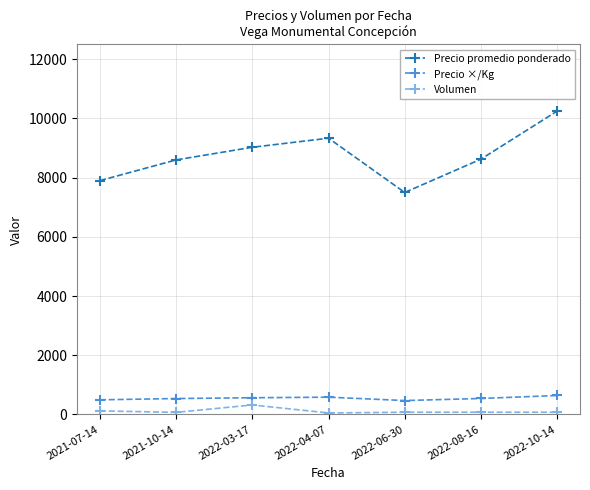

Does the chart display data point markers on the line(s)?

Yes